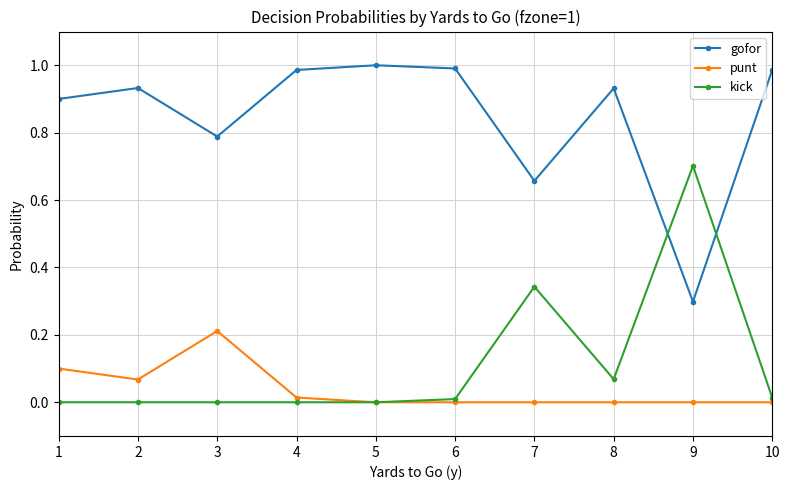

At which category does gofor reach its first local valley?

3